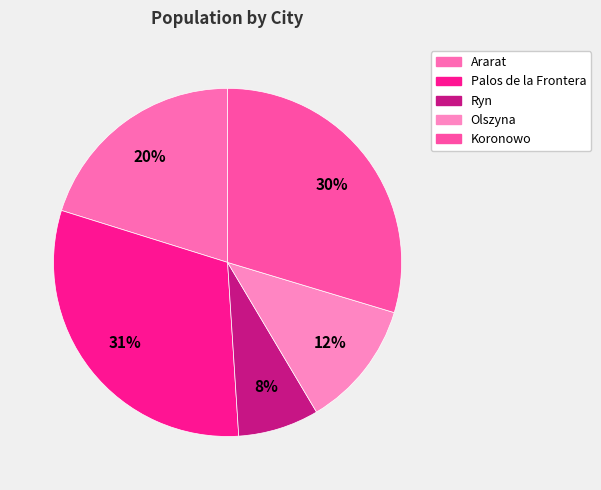

What percentage do Ryn and Palos de la Frontera together represent?

38.4%